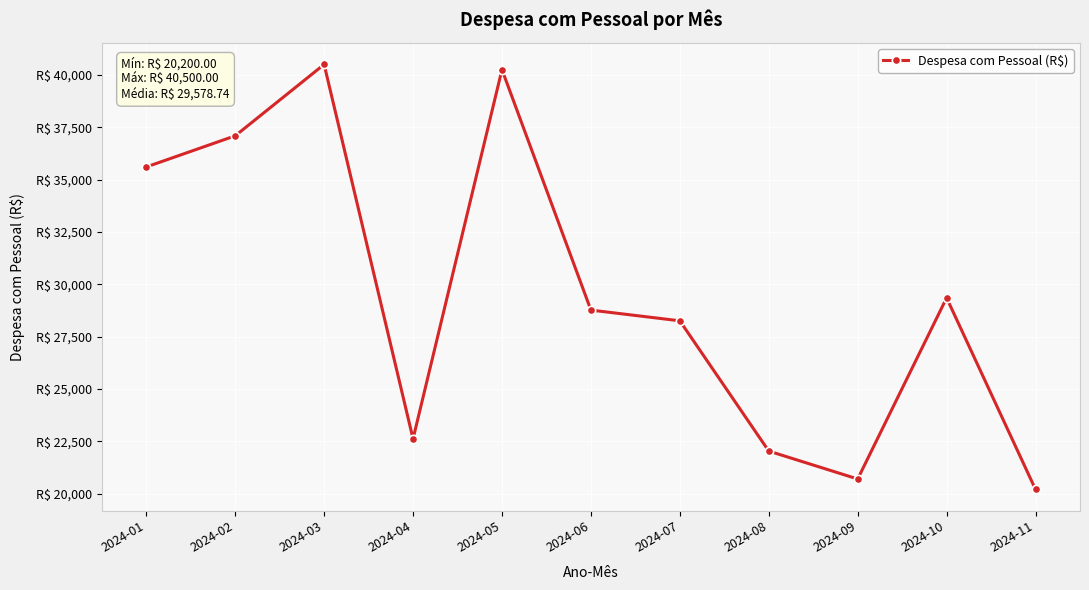

Which category has the highest value across all series?

2024-03